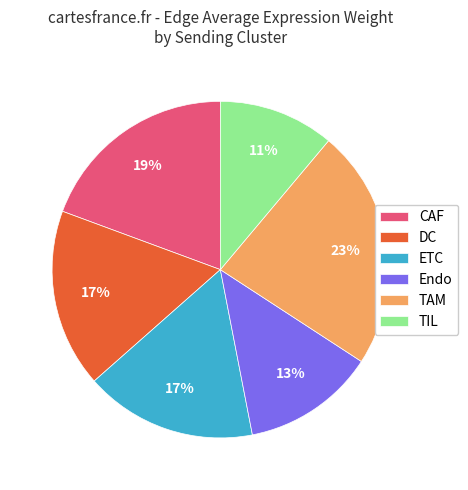

How many slices are in this pie chart?

6